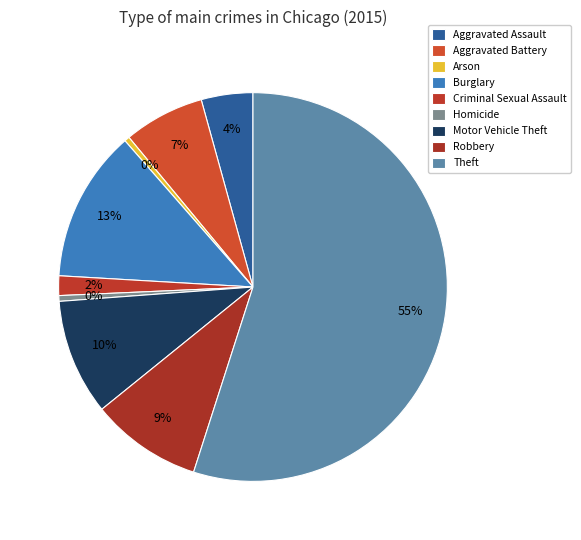

Rank the categories by value from lowest to highest.

Arson, Homicide, Criminal Sexual Assault, Aggravated Assault, Aggravated Battery, Robbery, Motor Vehicle Theft, Burglary, Theft